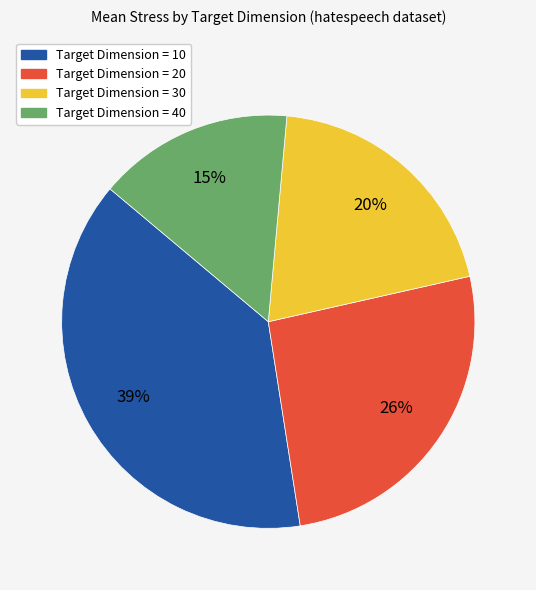

Which slice is the largest?

Target Dimension = 10